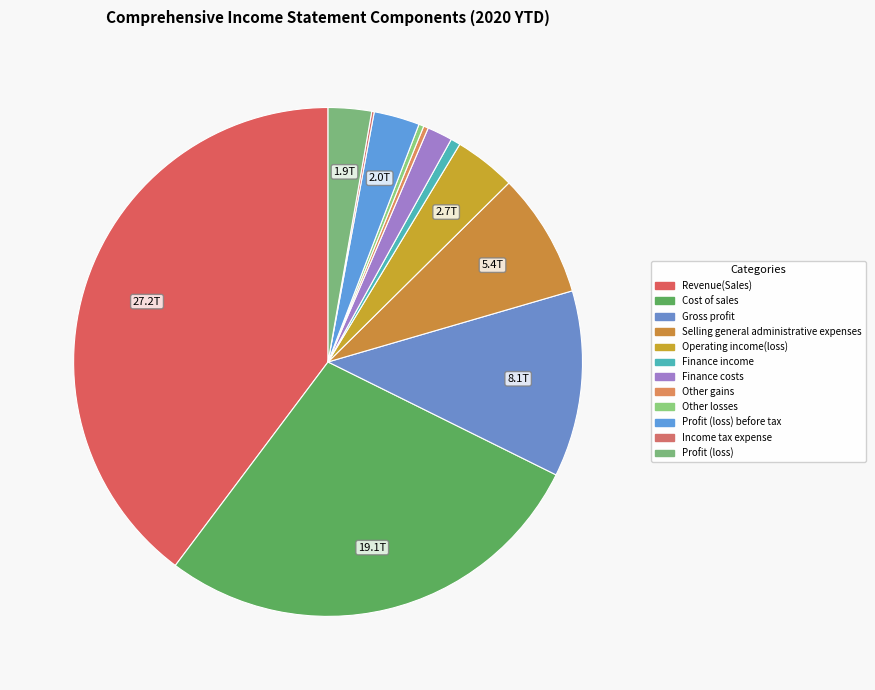

Rank the categories by value from highest to lowest.

Revenue(Sales), Cost of sales, Gross profit, Selling general administrative expenses, Operating income(loss), Profit (loss) before tax, Profit (loss), Finance costs, Finance income, Other losses, Other gains, Income tax expense